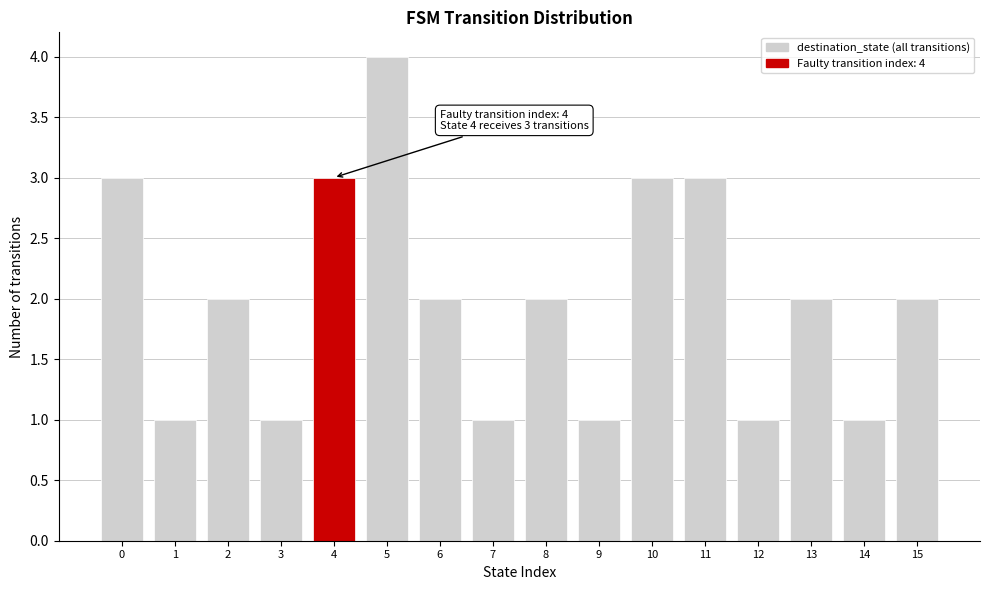

Reading left to right, what are all the values shown in this chart?

0=3	1=1	2=2	3=1	4=3	5=4	6=2	7=1	8=2	9=1	10=3	11=3	12=1	13=2	14=1	15=2